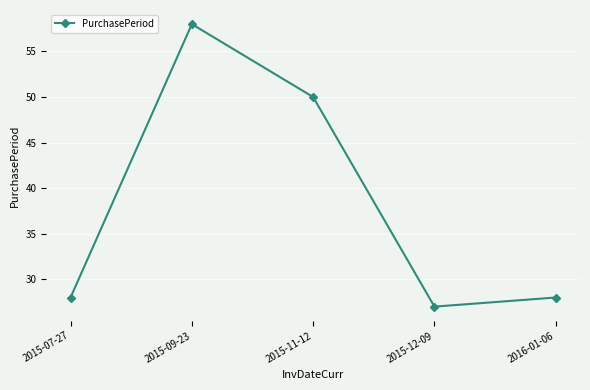

What is the minimum value shown in the chart?

27